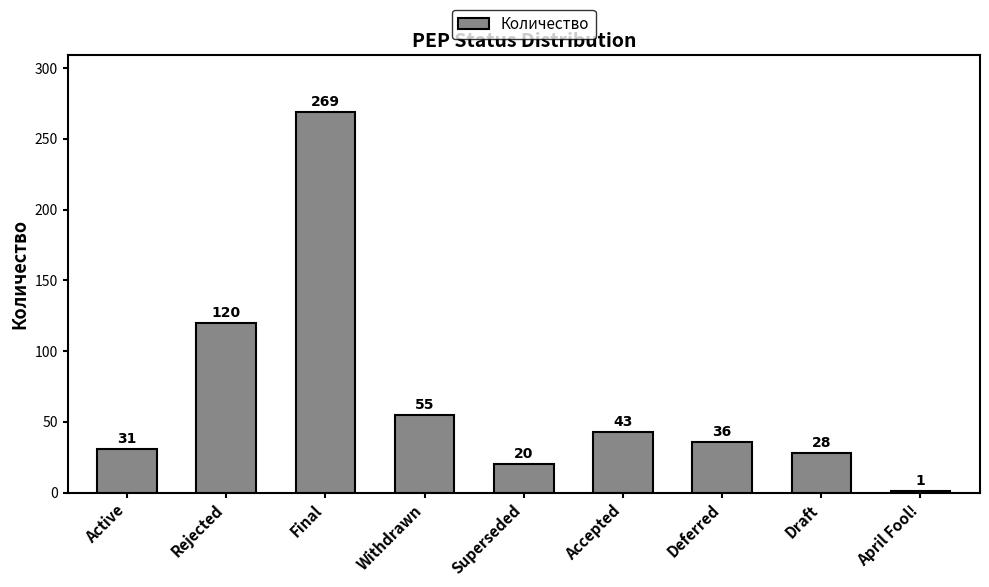

What is the average value?

67